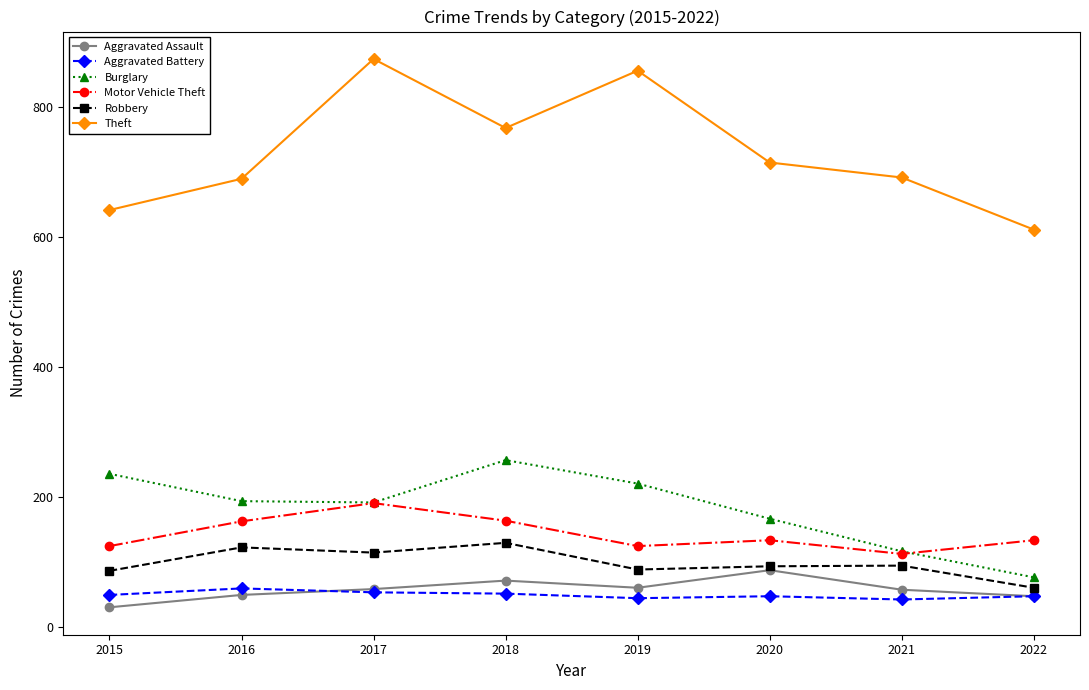

At which label does Burglary first exceed 194?

2015